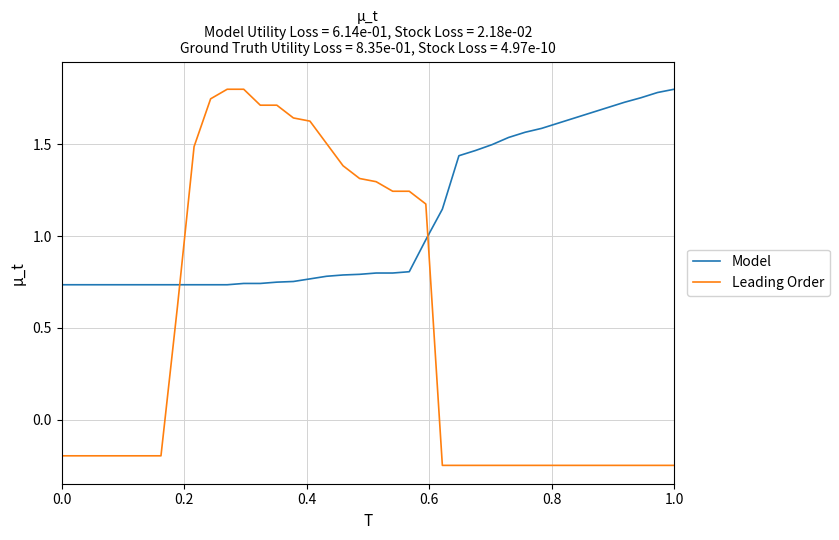

True or false: Leading Order and Model intersect in this chart.

True